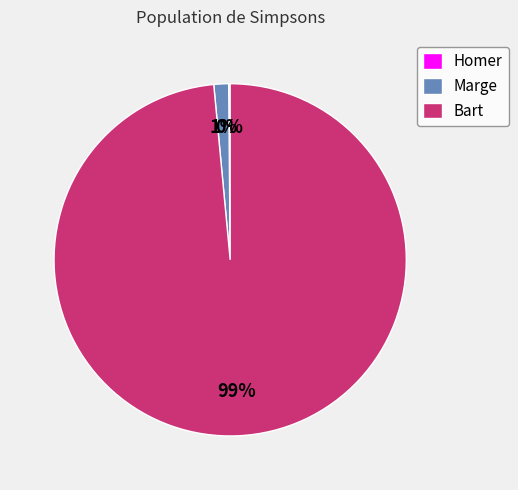

Is the sum of Marge and Bart greater than half?

Yes